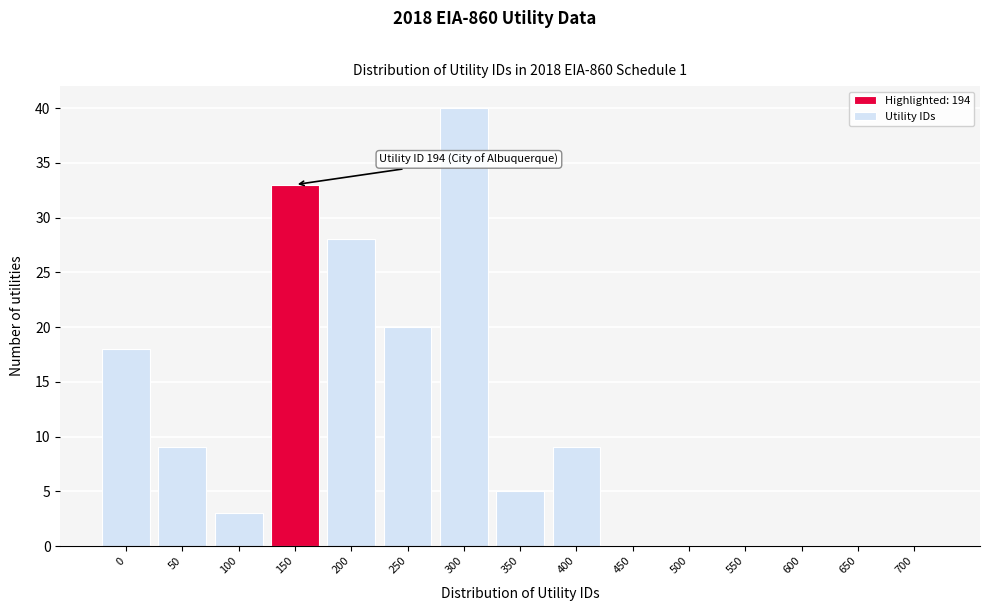

Reading left to right, what are all the values shown in this chart?

0=18	50=9	100=3	150=33	200=28	250=20	300=40	350=5	400=9	450=0	500=0	550=0	600=0	650=0	700=0